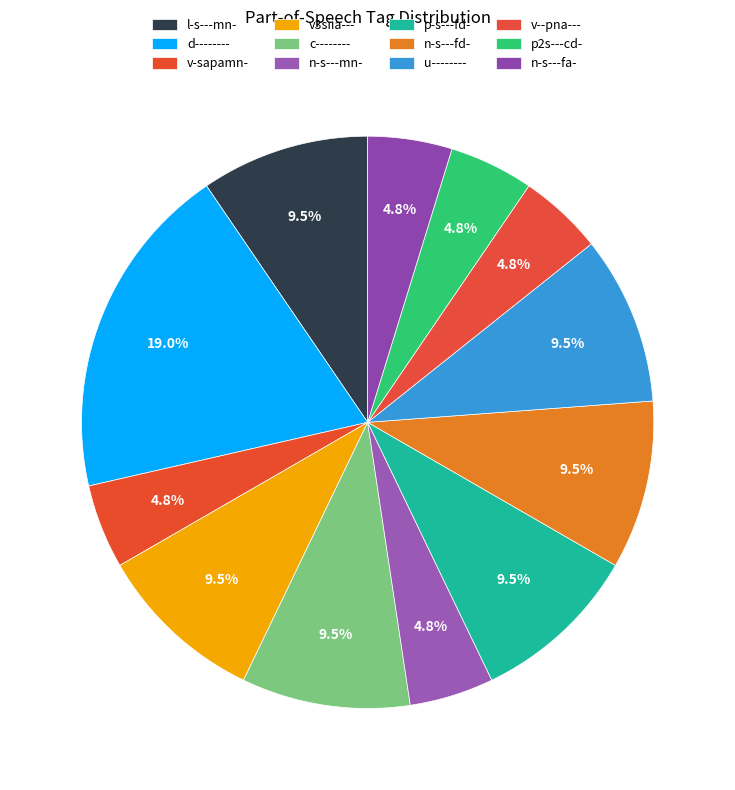

How many slices are in this pie chart?

12